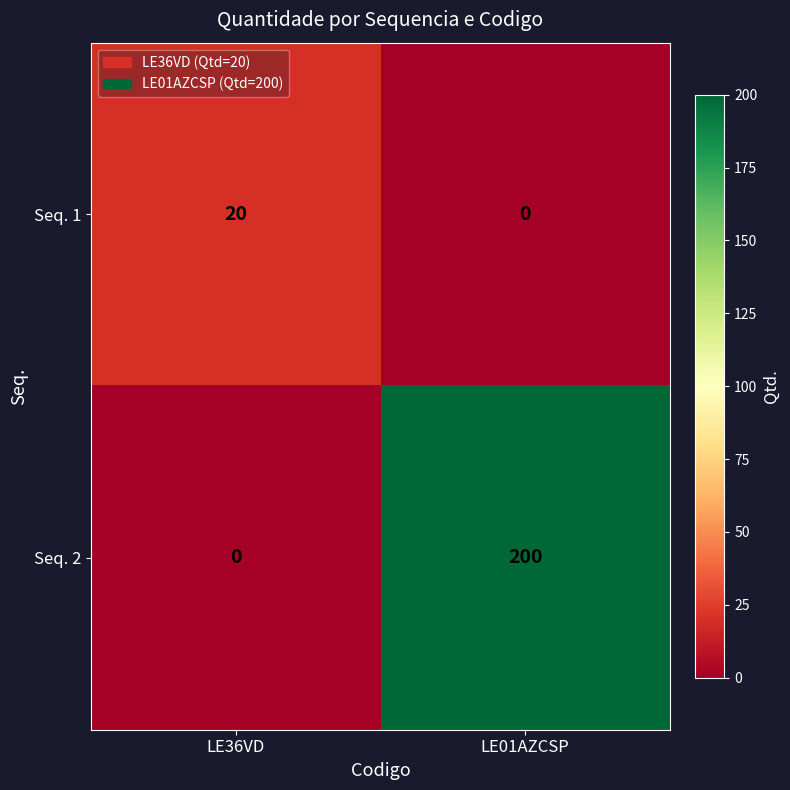

Reading left to right, extract all data points from this chart.

Seq. 1: LE36VD=20	LE01AZCSP=0
Seq. 2: LE36VD=0	LE01AZCSP=200